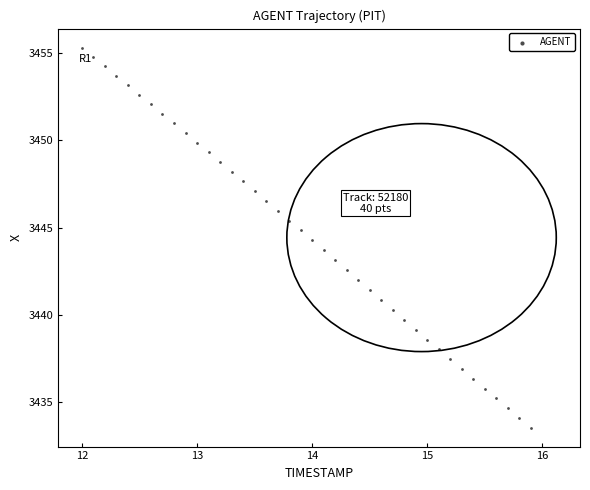

What is the range of X values (max minus min)?

3.9